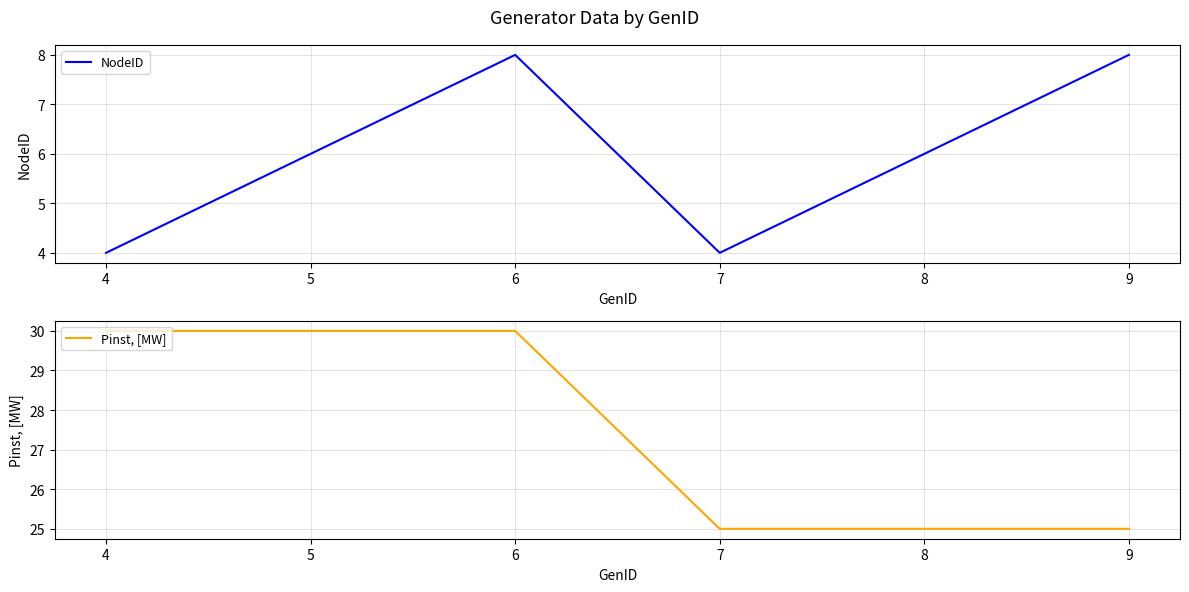

How many values in the Pinst, [MW] series are below 30?

3